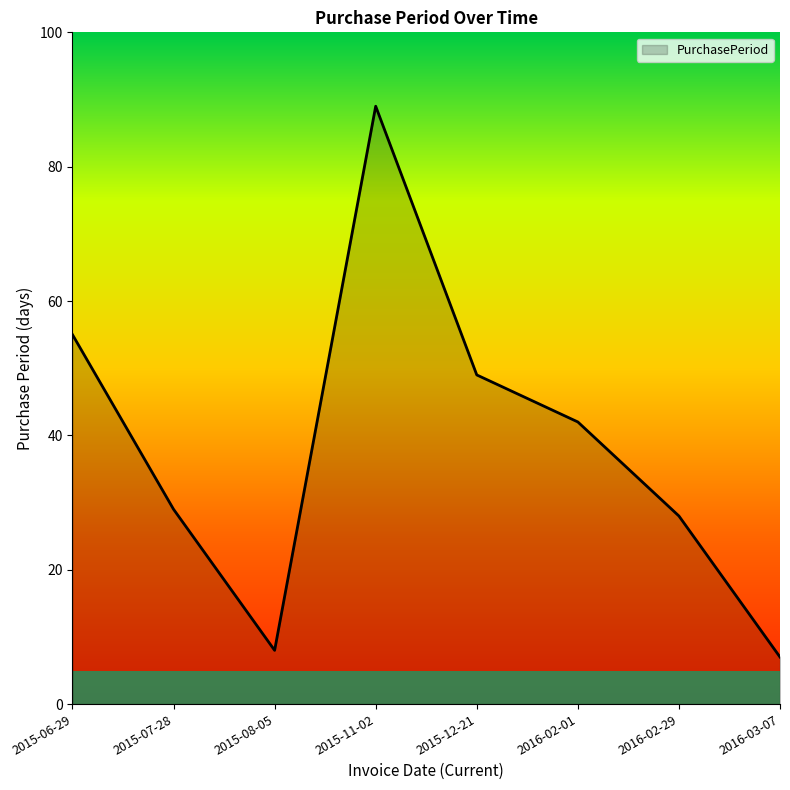

Reading left to right, list all the values displayed in this chart.

2015-06-29=55	2015-07-28=29	2015-08-05=8	2015-11-02=89	2015-12-21=49	2016-02-01=42	2016-02-29=28	2016-03-07=7